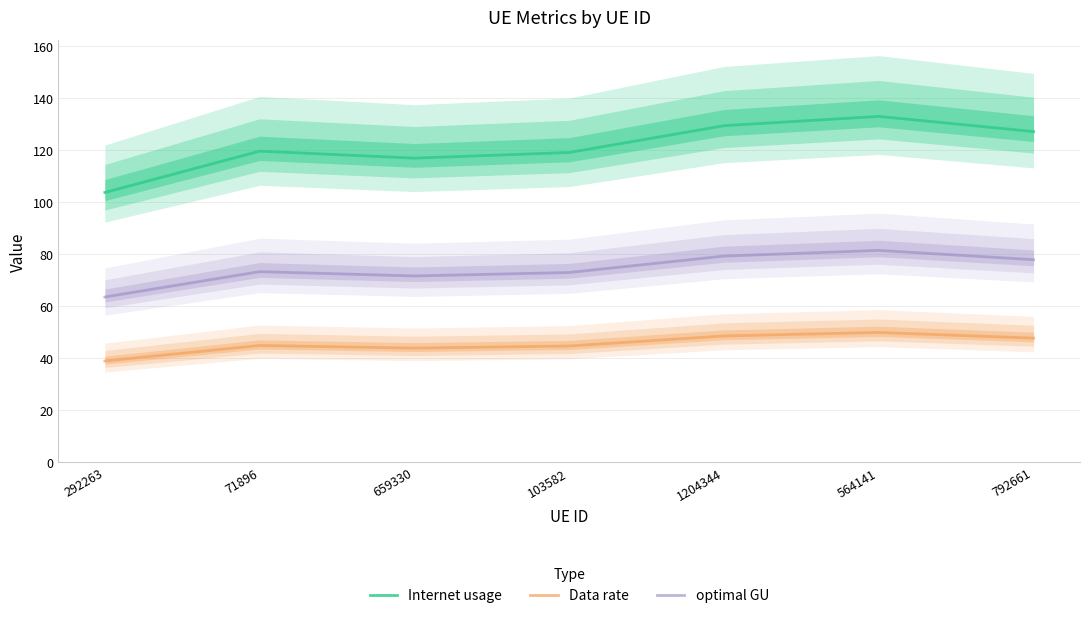

Where is optimal GU nearest to the value 72?

659330